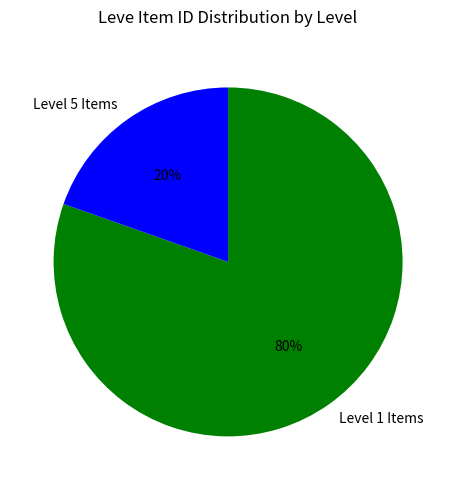

Which has a higher value, Level 1 Items or Level 5 Items?

Level 1 Items